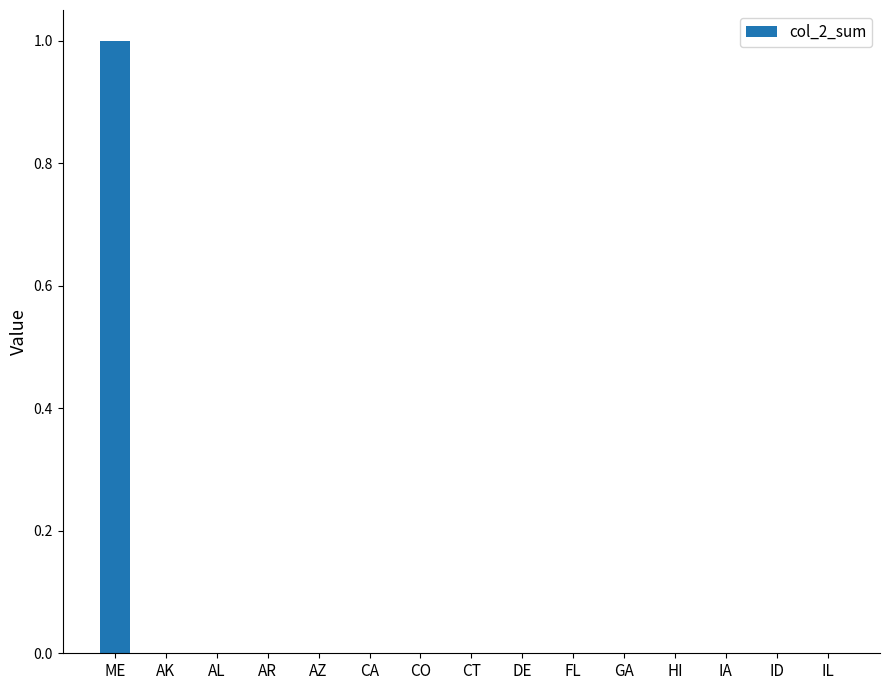

Count the number of categories in the chart.

15